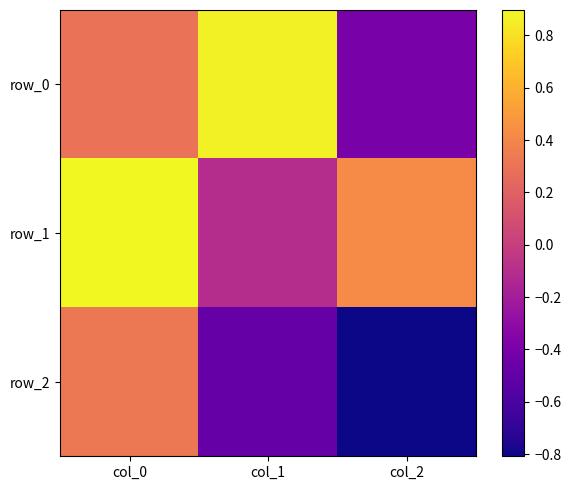

Reading right to left, transcribe all the data shown in this chart.

row_0: -0.4	0.9	0.3
row_1: 0.4	-0.1	0.9
row_2: -0.8	-0.5	0.3